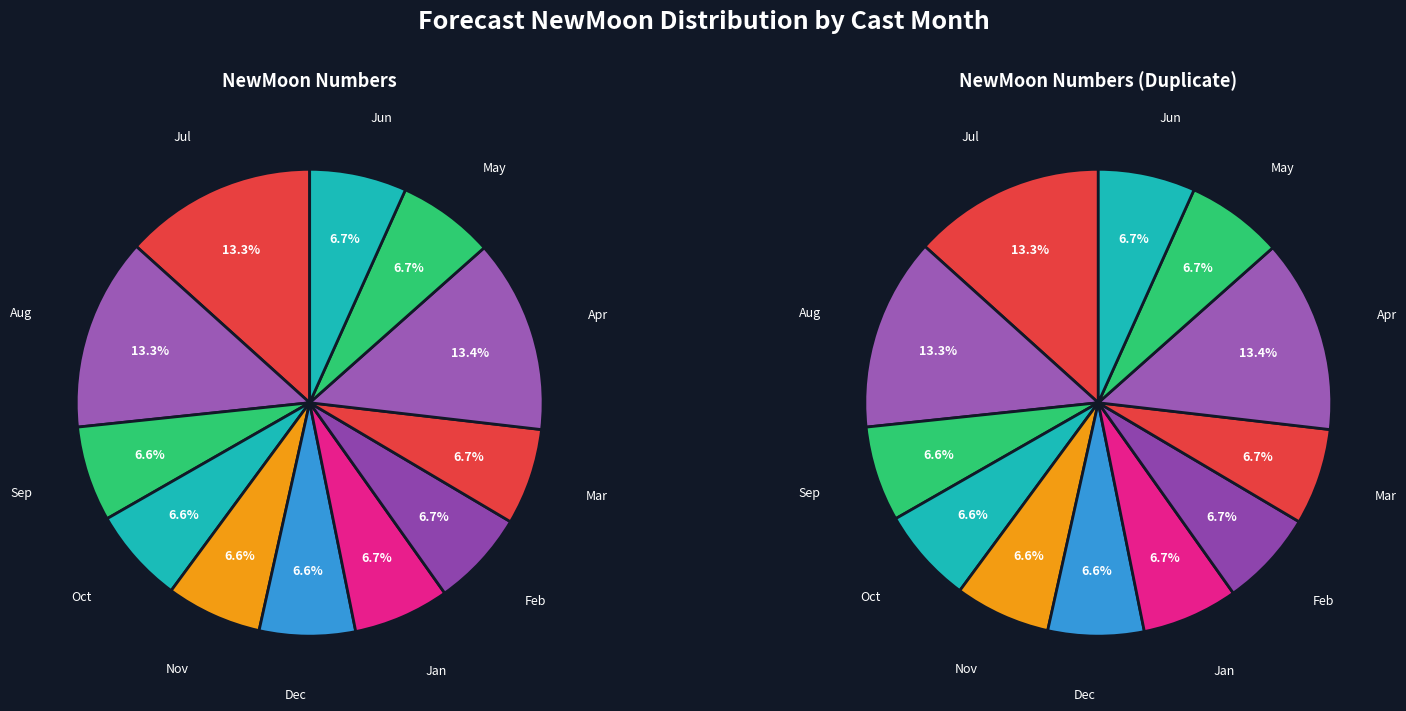

Is there any slice that represents more than half of the pie?

No